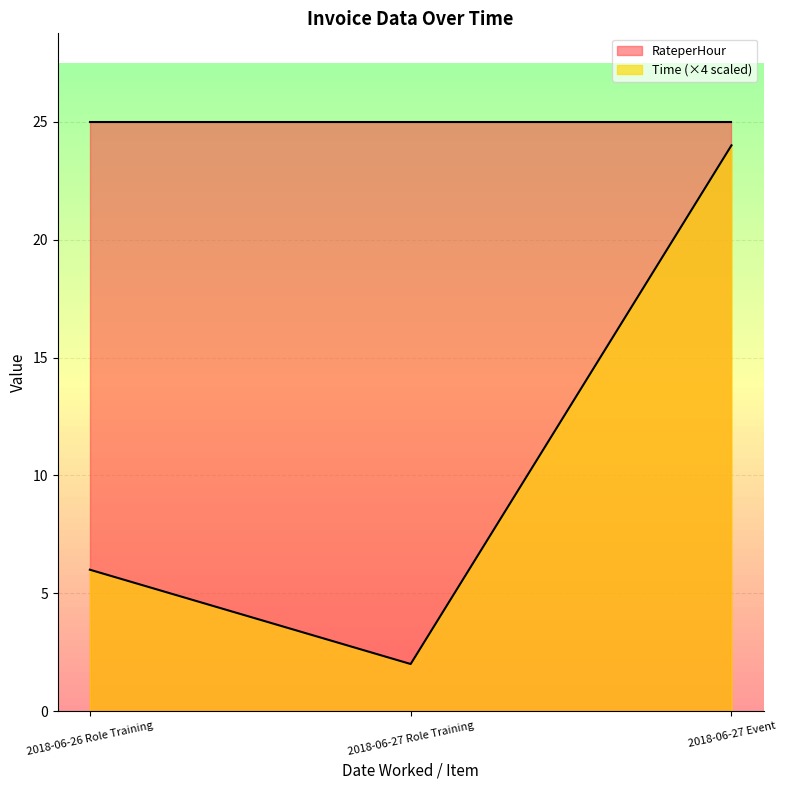

Which category has the highest value across all series?

2018-06-27 Event